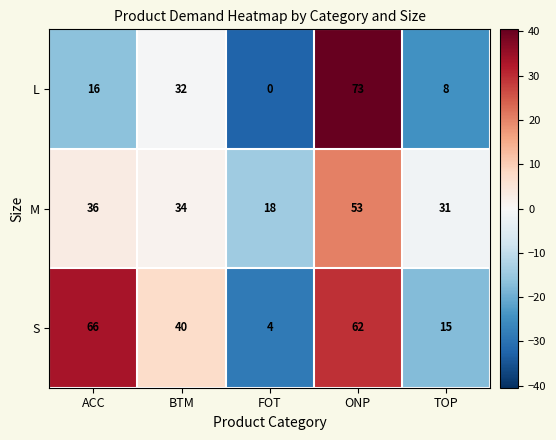

What is the sum of the L values at TOP and FOT?

8